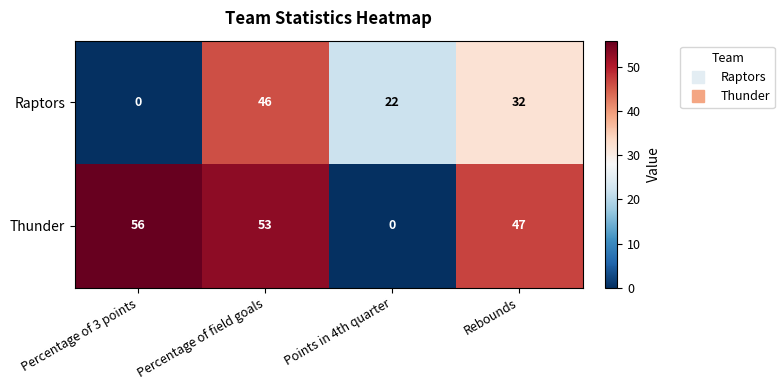

At how many categories does at least one series exceed 14?

4